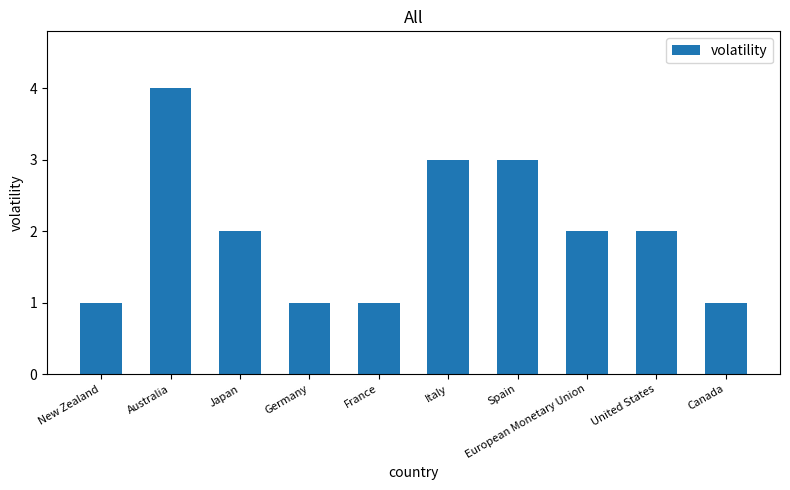

The value at Italy is 3. True or false?

True